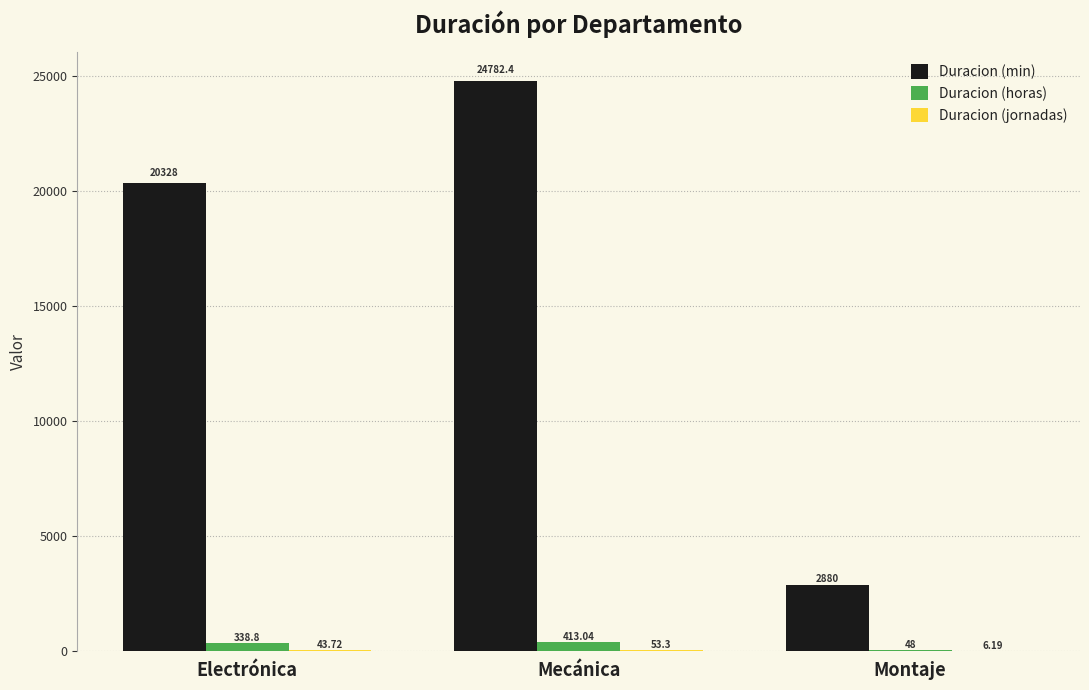

Between Electrónica and Montaje, which series saw the biggest shift?

Duracion (min)